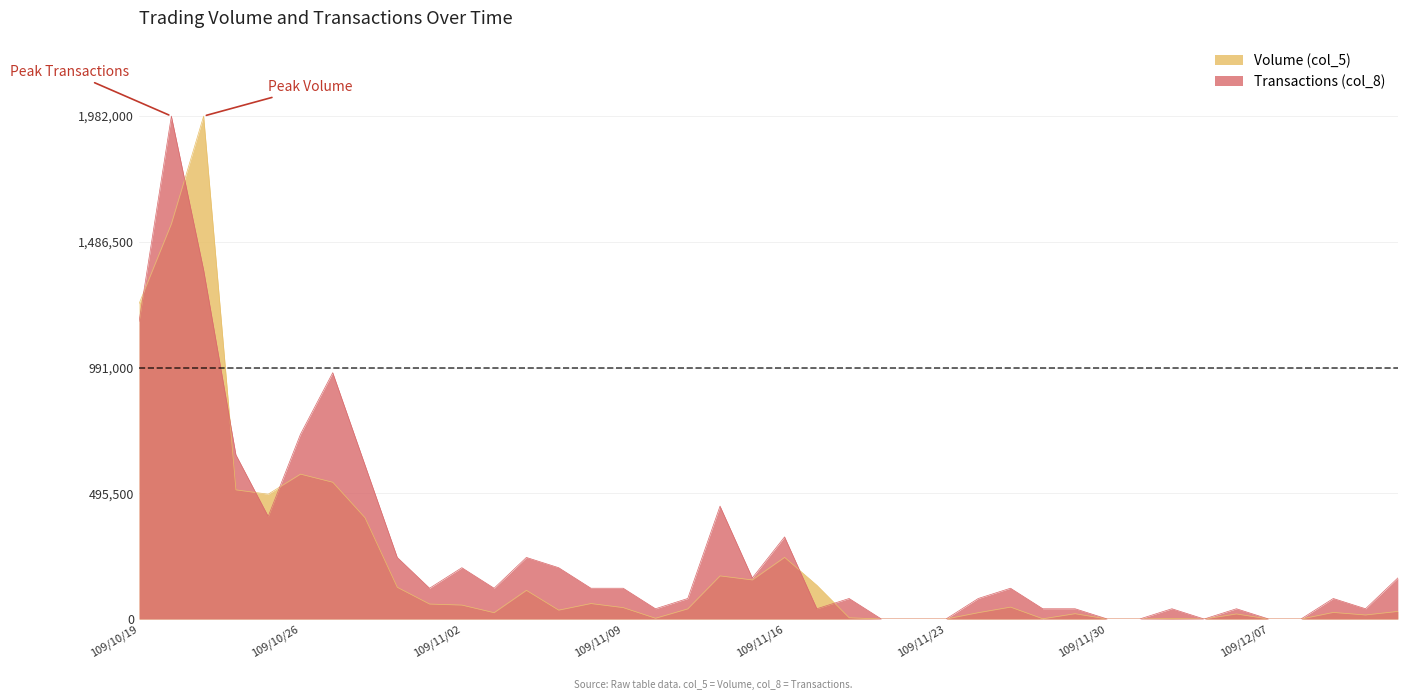

List the series in order of their peak value, lowest first.

Volume (col_5), Transactions (col_8)